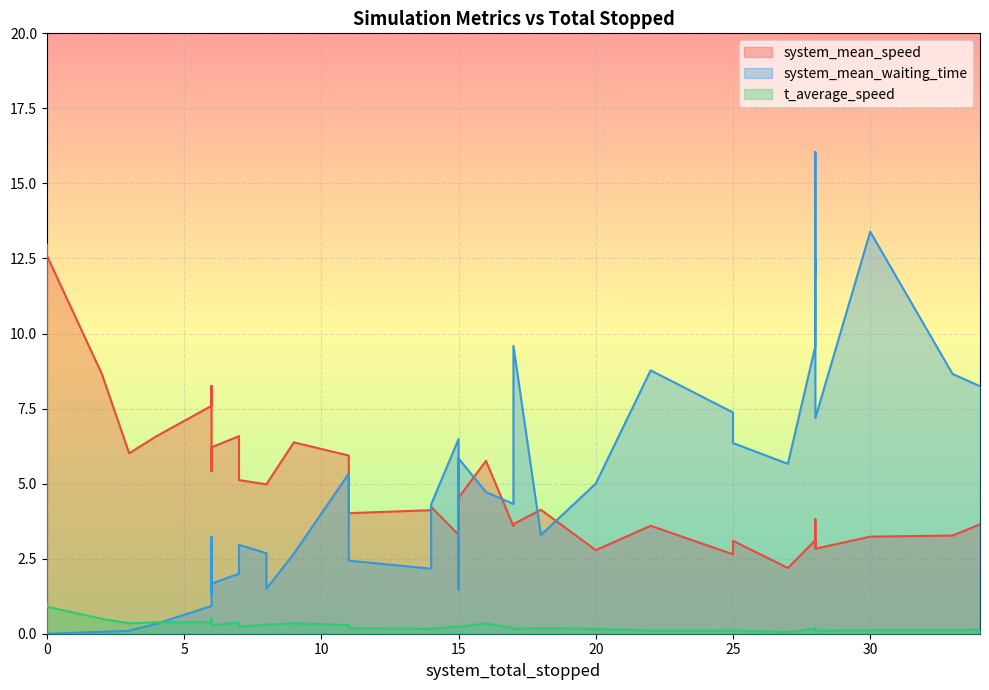

Is the value of system_mean_speed at 65 greater than the value of system_mean_waiting_time at 60?

No